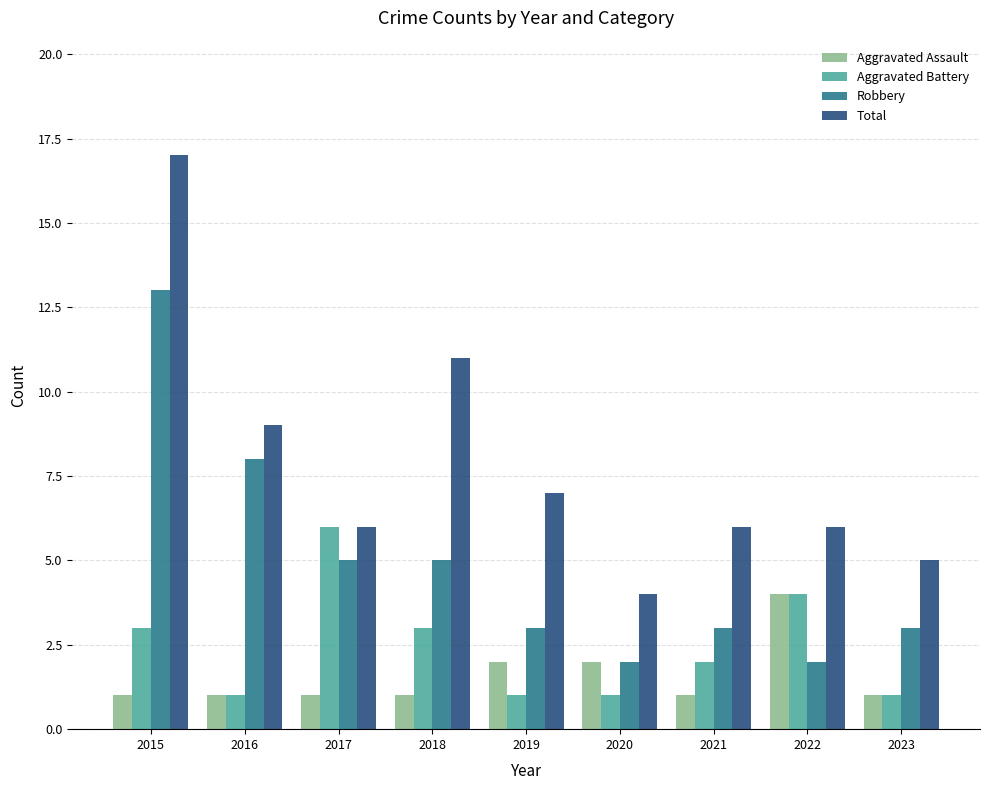

Which series has the largest range (max minus min)?

Total